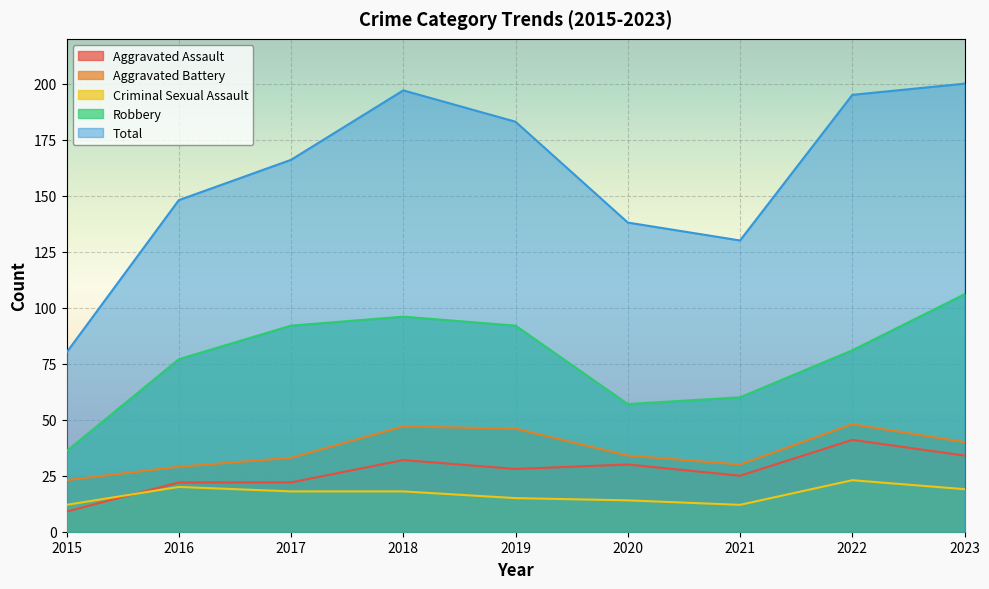

Count the number of categories in the chart.

9